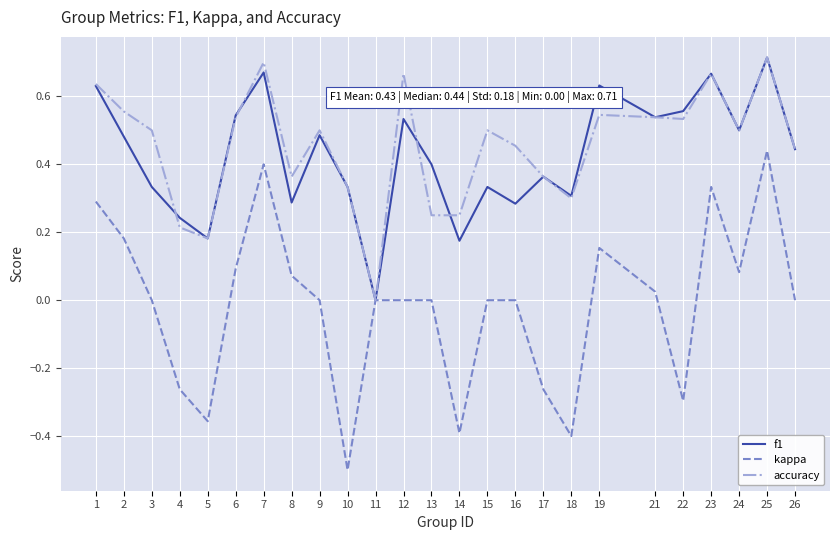

At 12, list the series in order from smallest to largest.

kappa, f1, accuracy